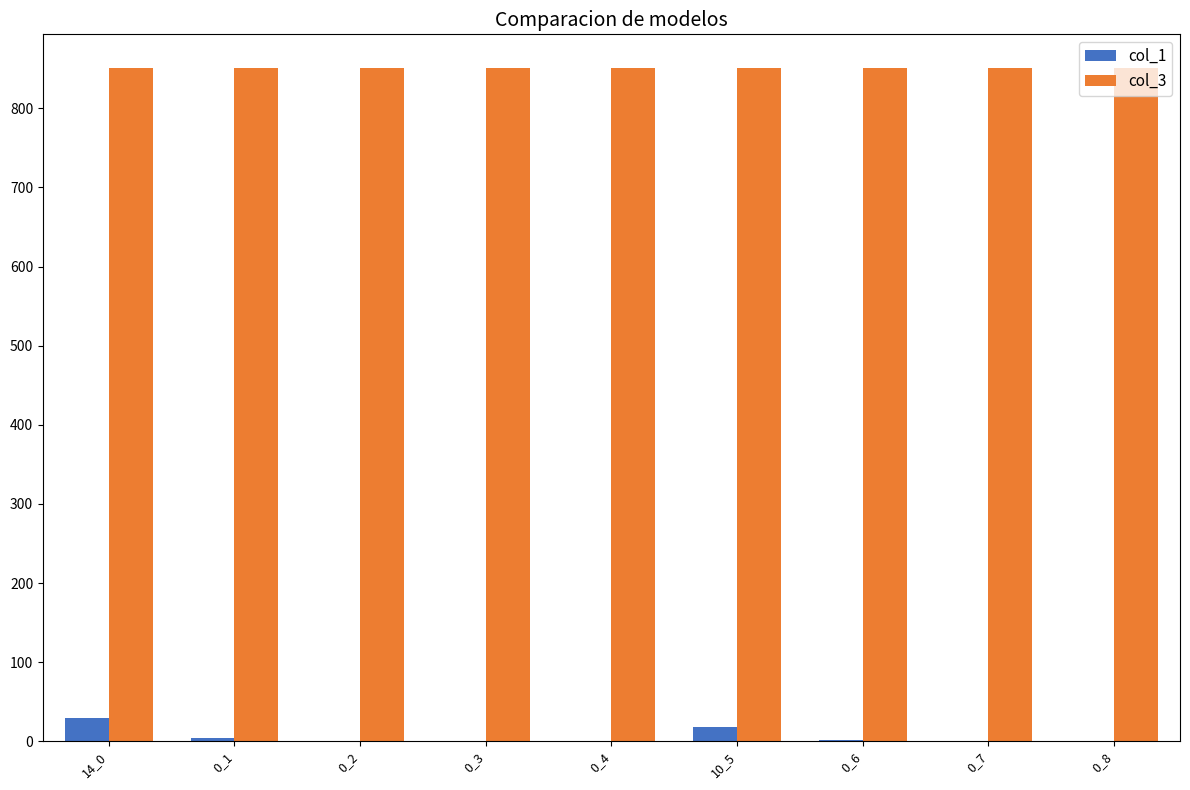

The value of col_1 at 14_0 is 29. True or false?

True